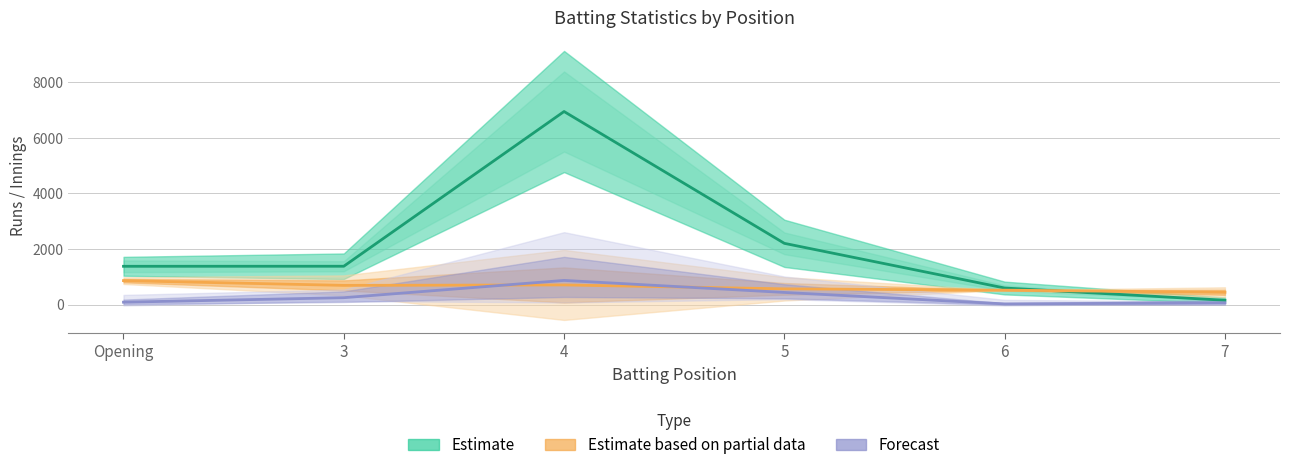

At which category is the sum across all series the highest?

4